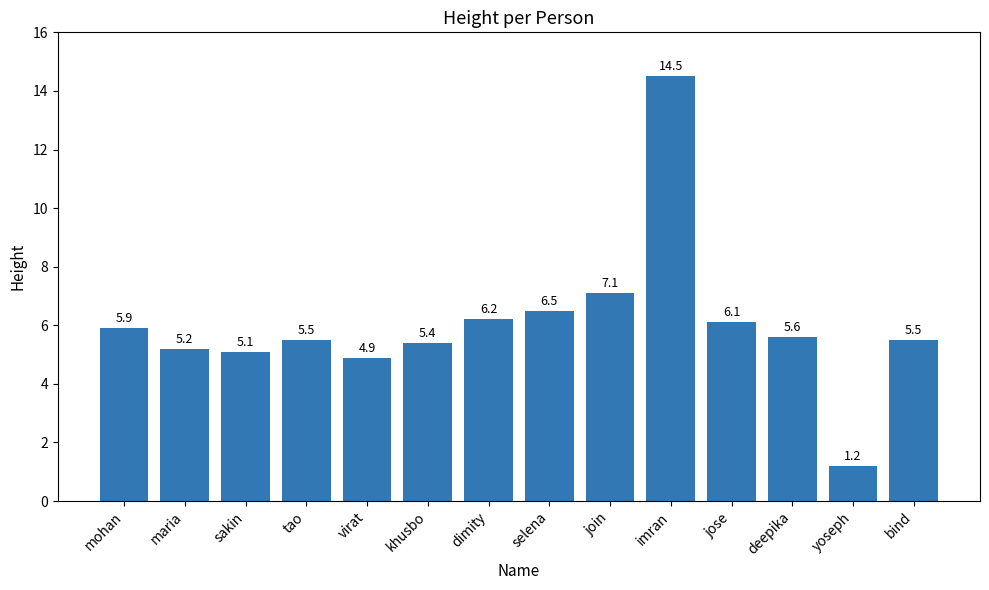

Does the chart contain any negative values?

No